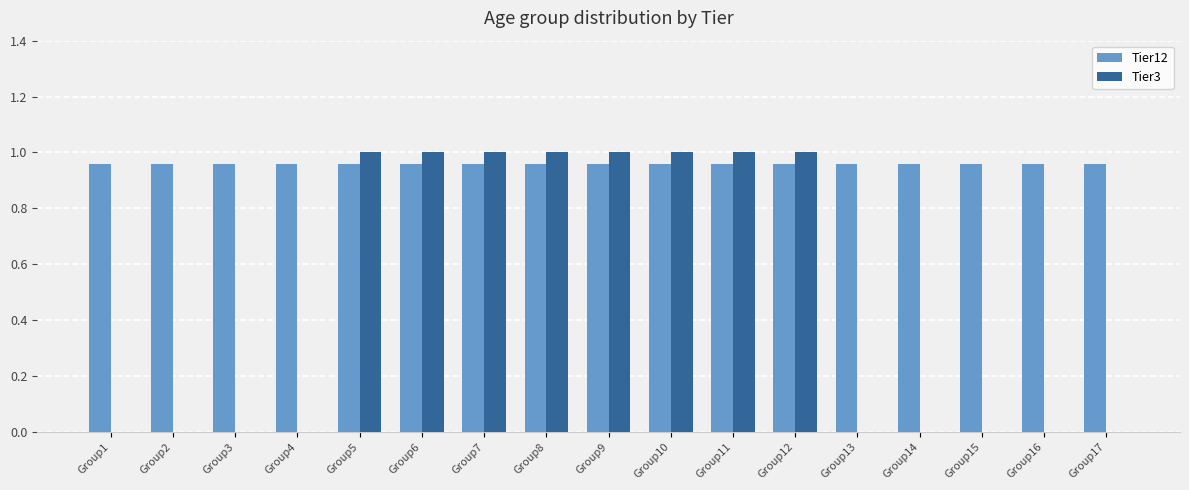

Count the Tier3 values in the range 0 to 1.

17